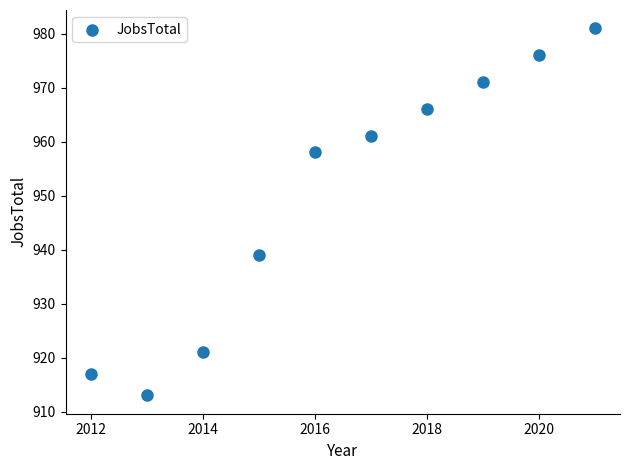

What is the average X value?

2016